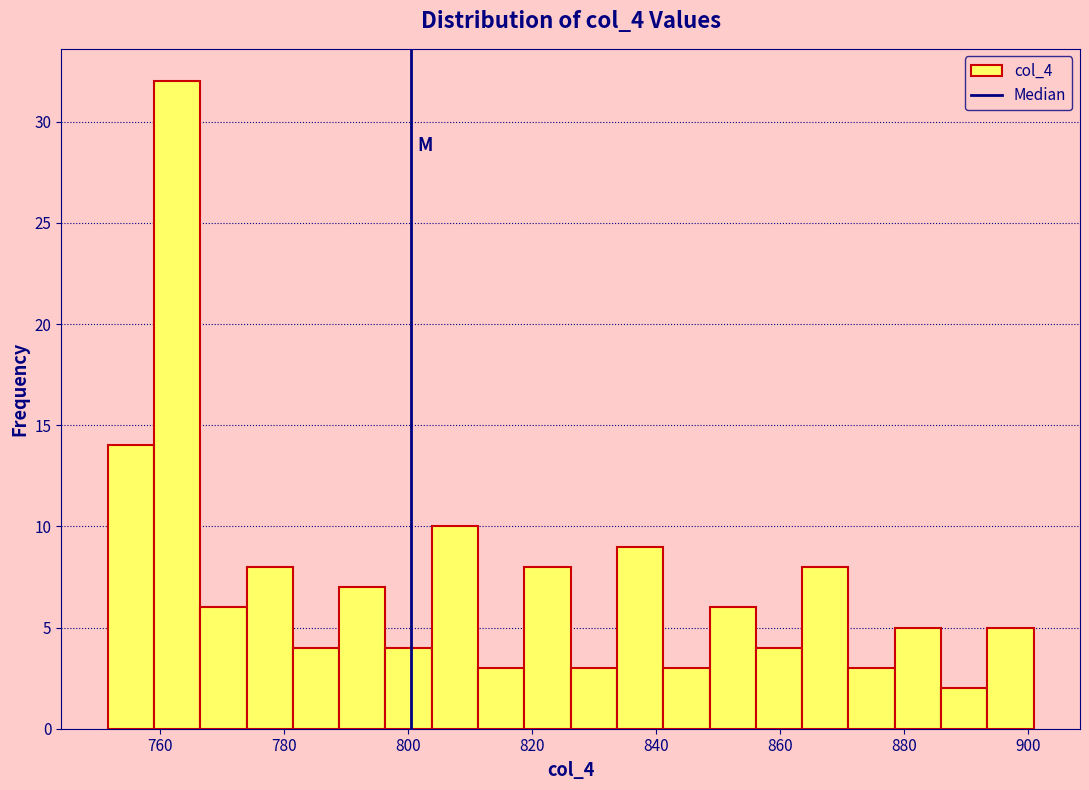

Read against the x-axis, roughly where is the centre of the tallest bar?

762